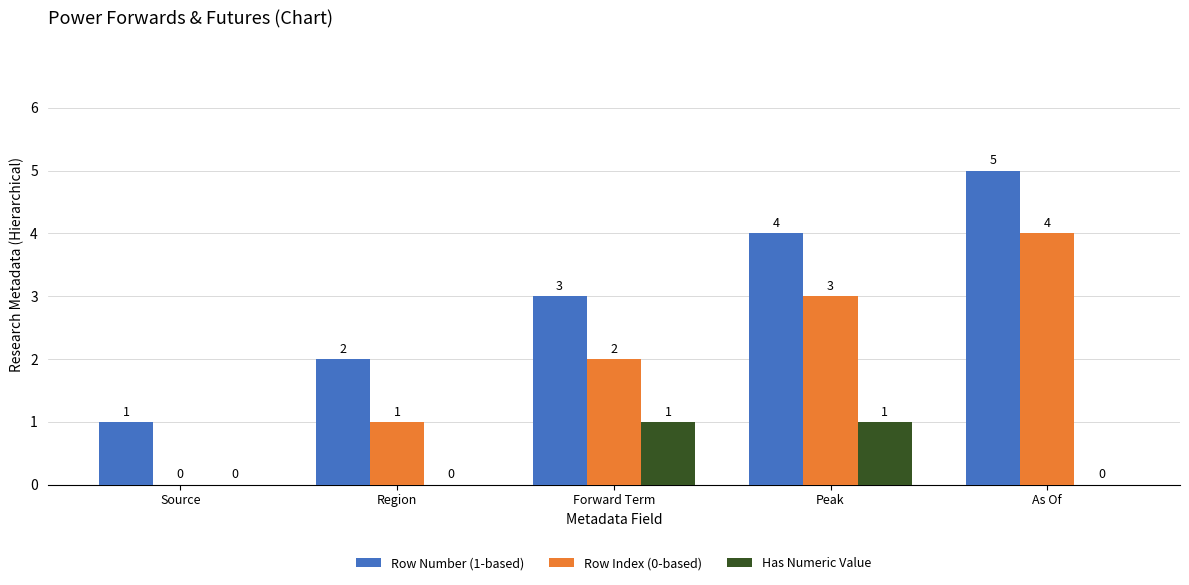

Is the value of Row Number (1-based) at Source greater than the value of Row Index (0-based) at Forward Term?

No